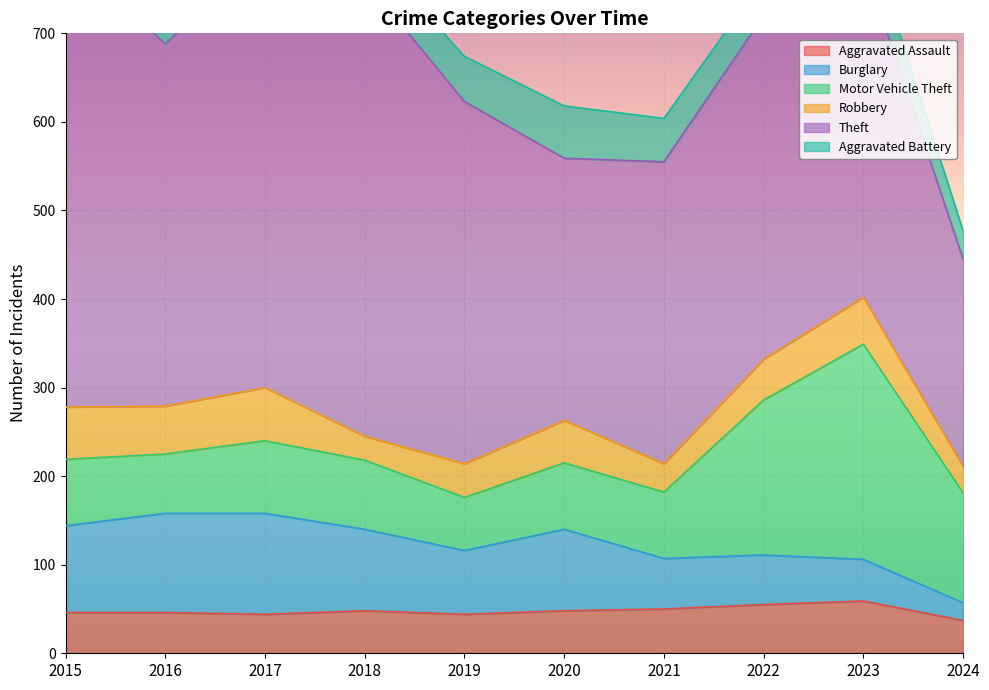

How many data points in Motor Vehicle Theft are above 78?

4